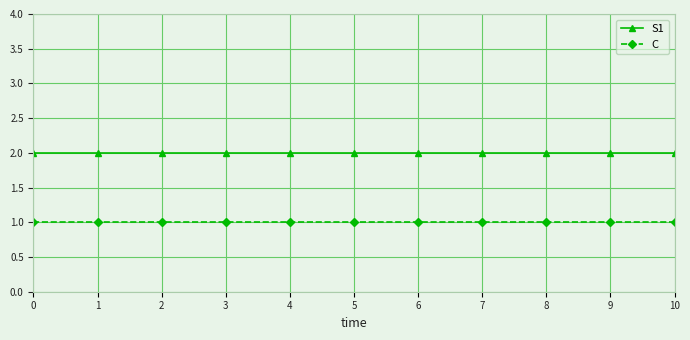

True or false: C and S1 cross at least once.

False